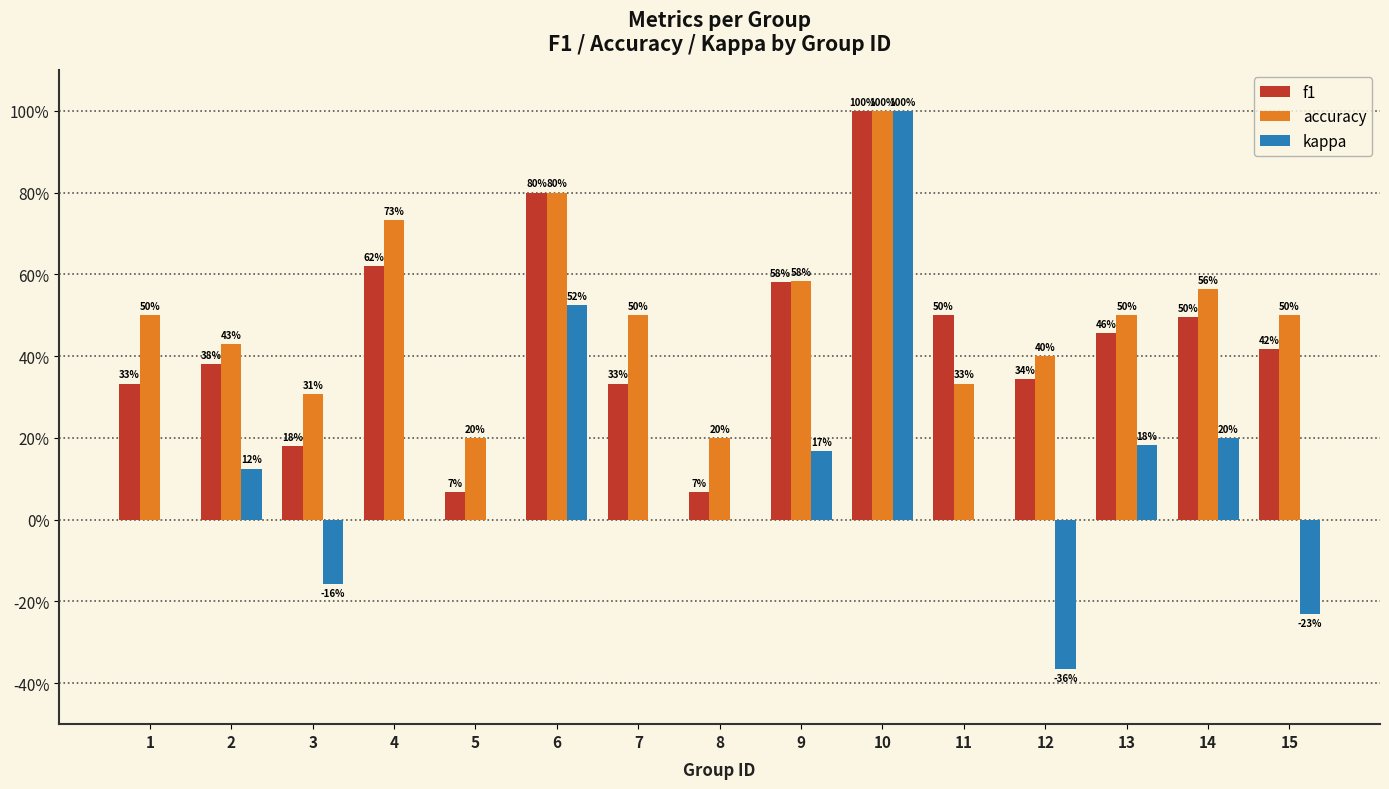

Rank the series by their average value, from lowest to highest.

kappa, f1, accuracy